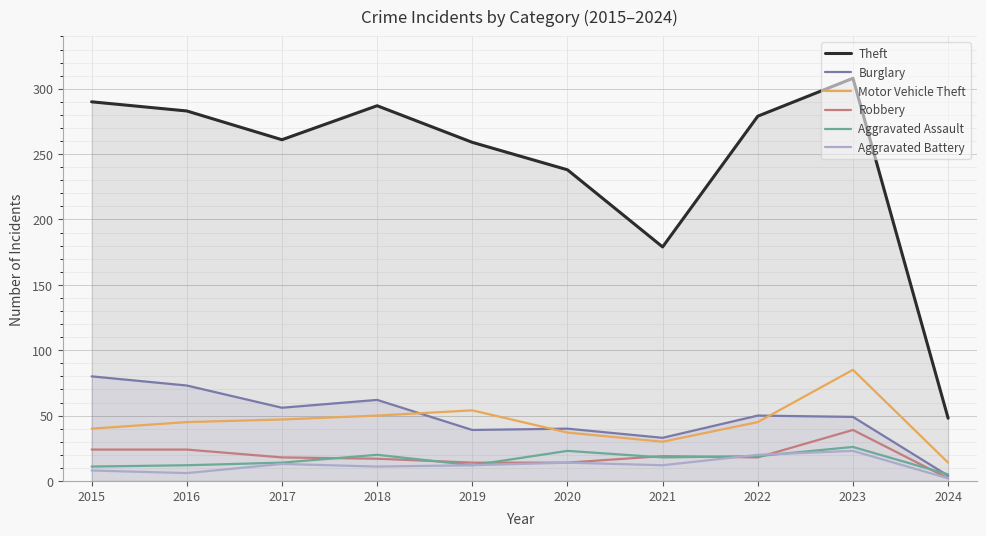

Between 2015 and 2016, which series saw the biggest shift?

Theft